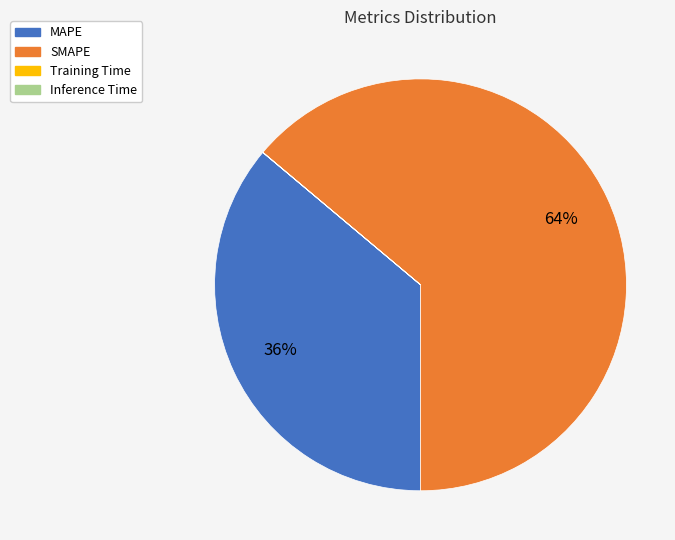

What is the largest slice in the pie chart?

SMAPE